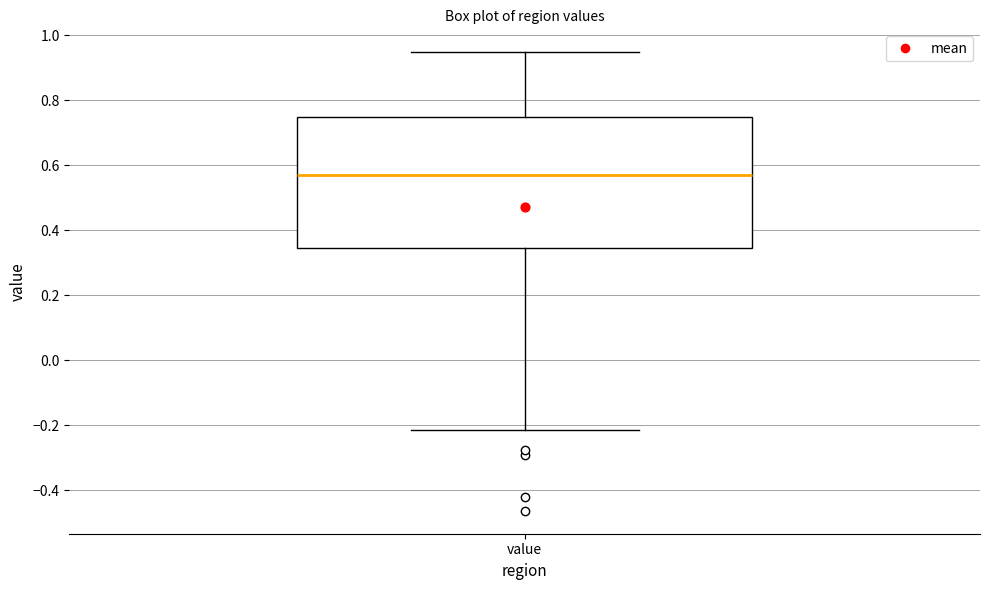

Transcribe this box plot: give where the median line is, the range the box spans, and where the two whiskers end, as read against the y-axis. The values are not printed on the chart, so give them approximately, as read against the axis.

median 0.58, box 0.34 to 0.74, whiskers -0.22 to 0.94